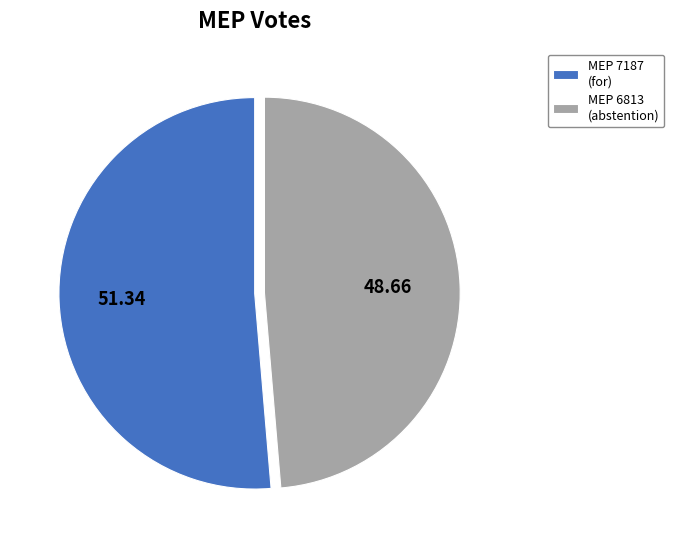

How many segments does this pie chart have?

2